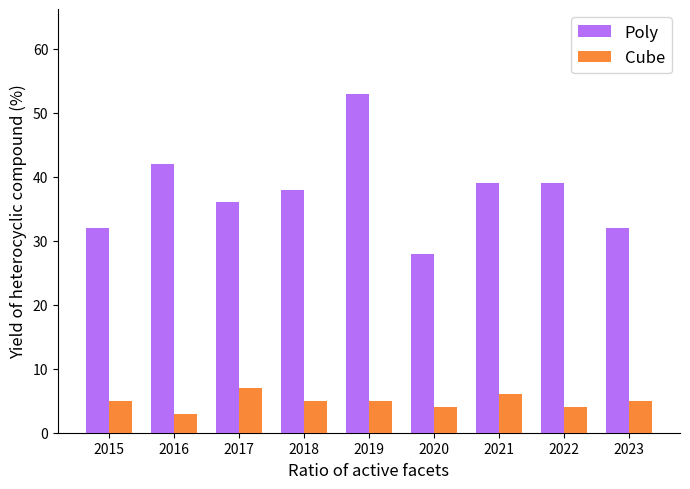

Which series has the largest range (max minus min)?

Poly